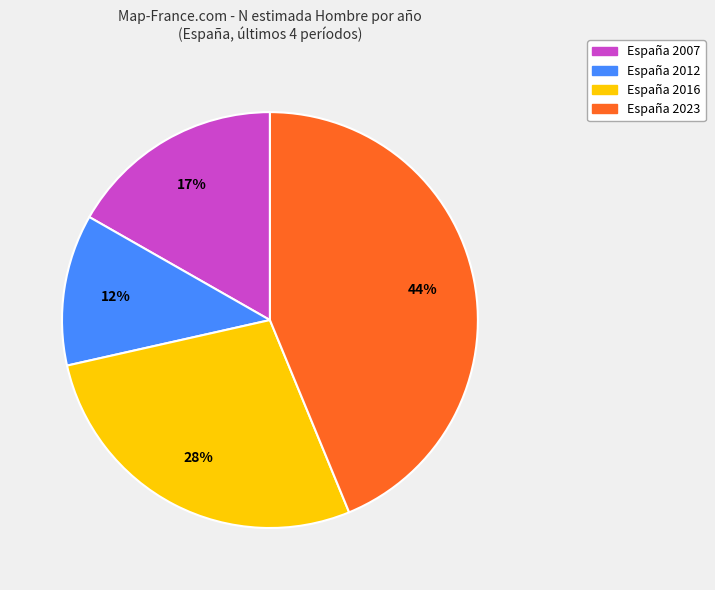

True or false: España 2016 accounts for 28% of the total.

True